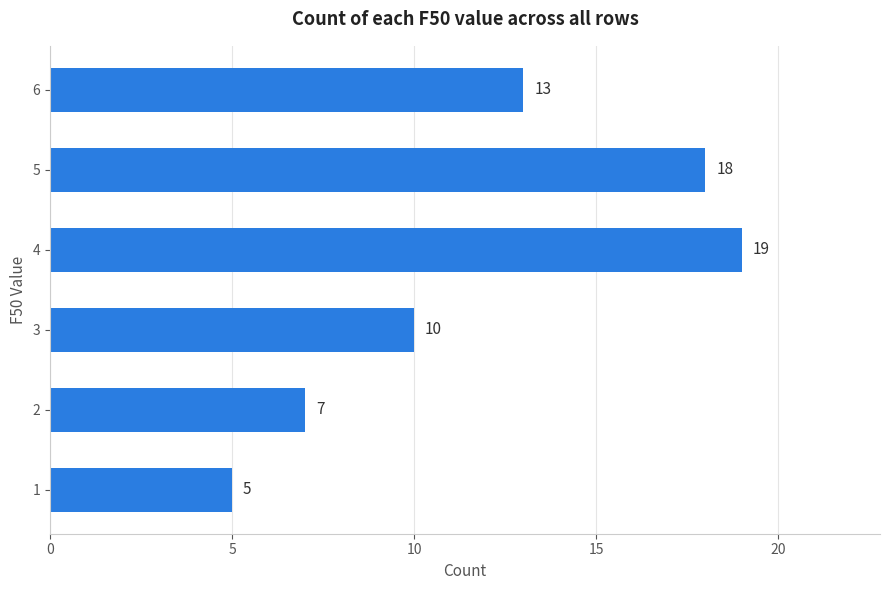

Reading bottom to top, extract all data points from this chart.

5	7	10	19	18	13